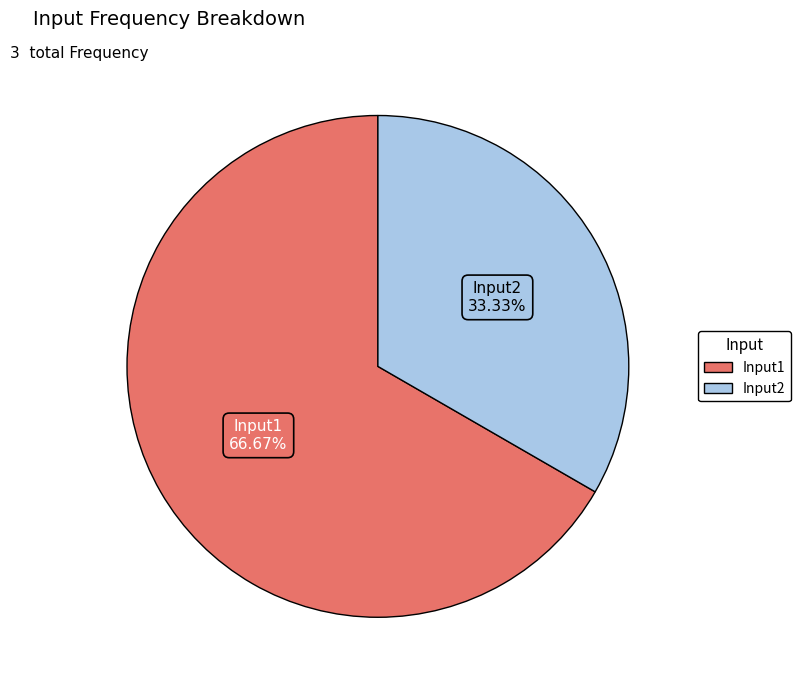

Does any single category account for the majority?

Yes